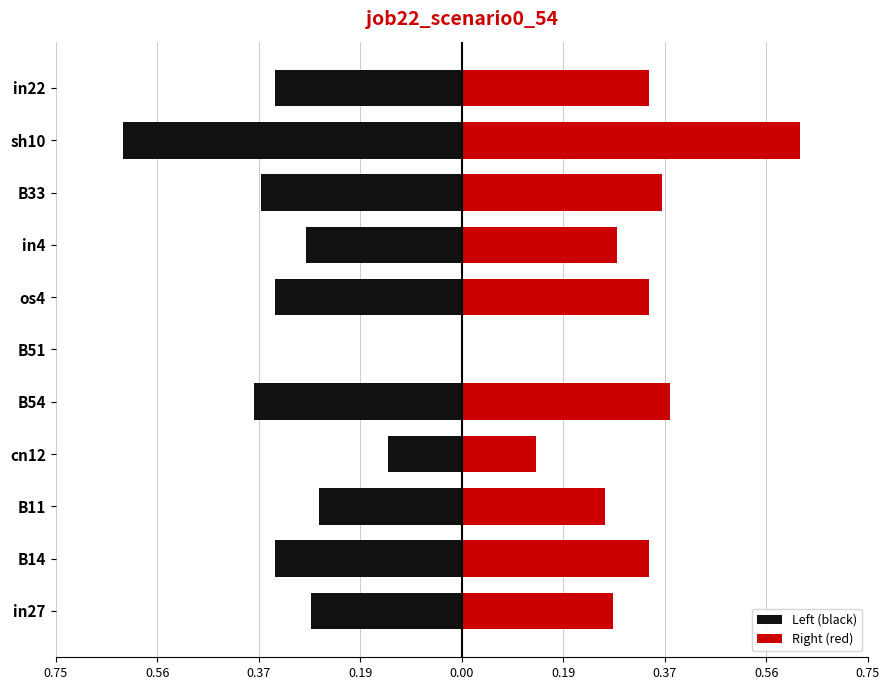

Are the bars horizontal?

Yes